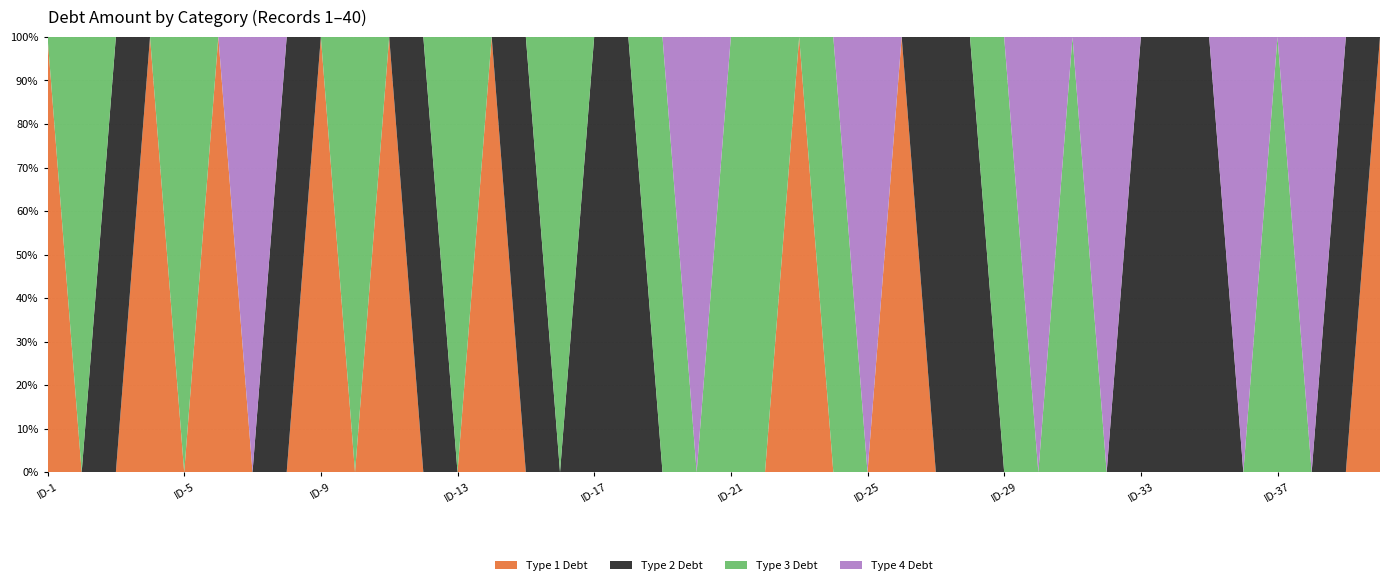

Reading left to right, extract all data points from this chart.

tipo_deuda_1: 35889	0	0	60453	0	10588	0	0	62226	0	90748	0	0	56486	0	0	0	0	0	0	0	0	26651	0	0	15331	0	0	0	0	0	0	0	0	0	0	0	0	0	76521
tipo_deuda_2: 0	0	71600	0	0	0	0	59756	0	0	0	52487	0	0	16338	0	16607	78928	0	0	0	0	0	0	0	0	52447	66405	0	0	0	0	6450	97622	21989	0	0	0	68175	0
tipo_deuda_3: 0	82069	0	0	26666	0	0	0	0	30631	0	0	75168	0	0	80424	0	0	53397	0	56734	91063	0	78452	0	0	0	0	45898	0	18476	0	0	0	0	0	28614	0	0	0
tipo_deuda_4: 0	0	0	0	0	0	29949	0	0	0	0	0	0	0	0	0	0	0	0	88737	0	0	0	0	20569	0	0	0	0	12576	0	21445	0	0	0	8234	0	34576	0	0